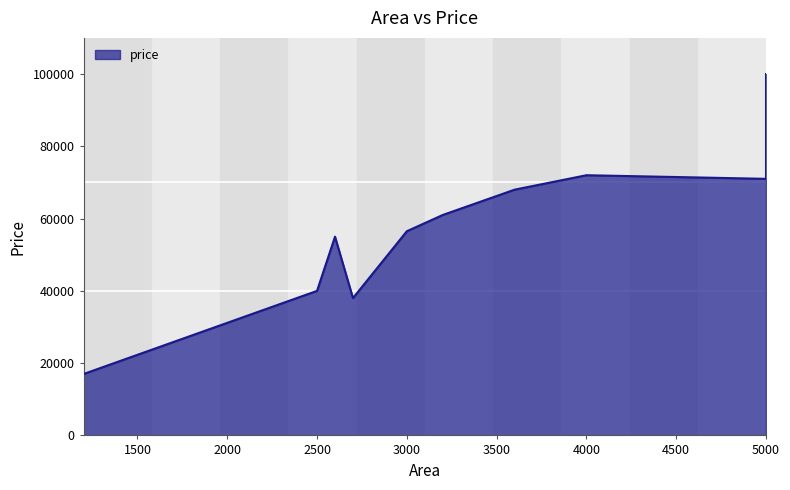

List the labels in order of value, largest first.

5000, 4000, 5000, 3600, 3200, 3000, 2600, 2500, 2700, 1200